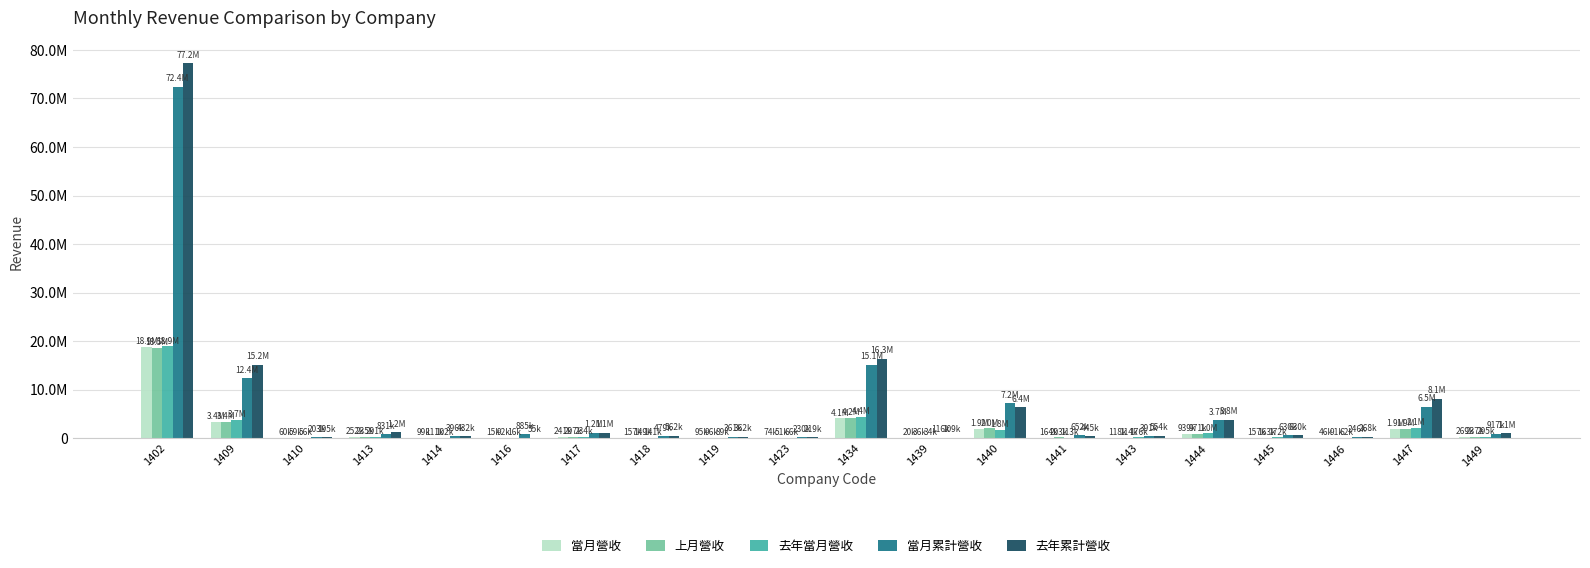

What is the maximum value for 去年當月營收?

18946157